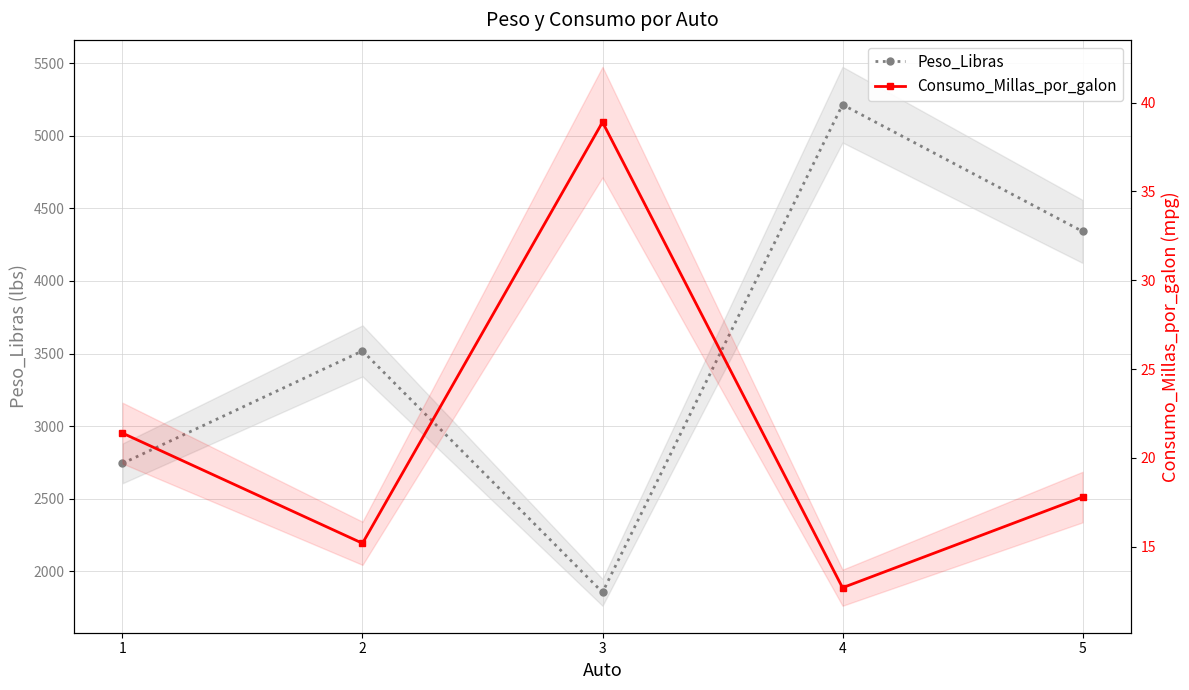

List the series in order of their peak value, highest first.

Peso_Libras, Consumo_Millas_por_galon